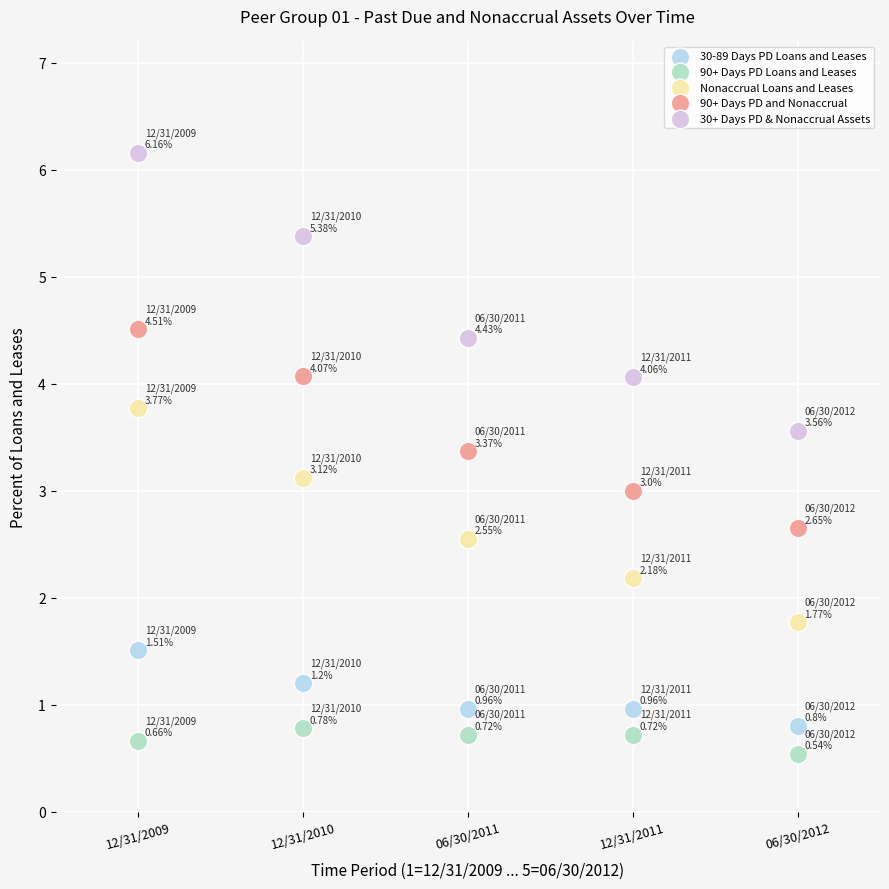

Which series has the largest Y range (max minus min)?

30+ Days PD & Nonaccrual Assets